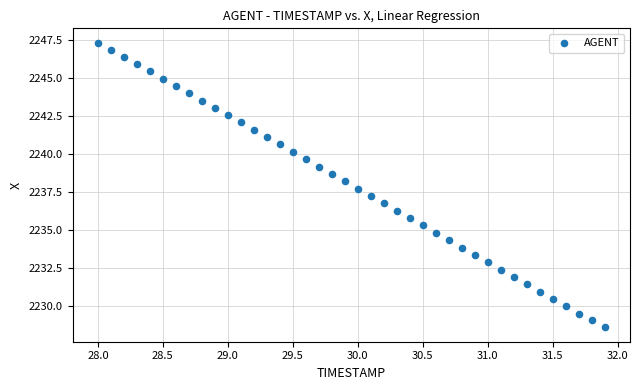

What is the range of X values (max minus min)?

3.9